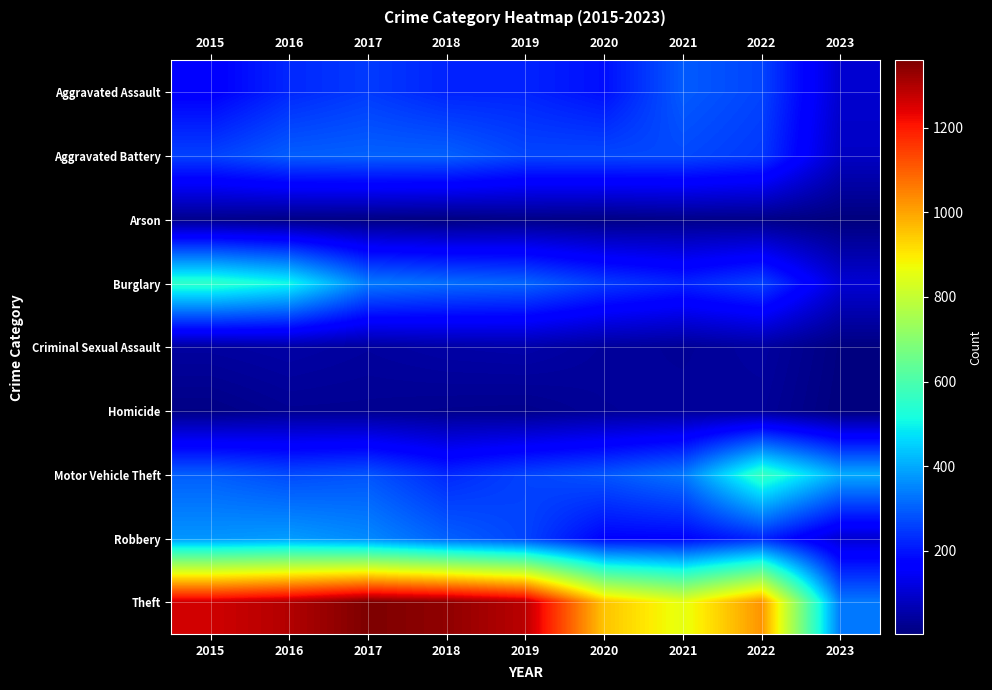

Between 2018 and 2023, which series saw the biggest shift?

Theft